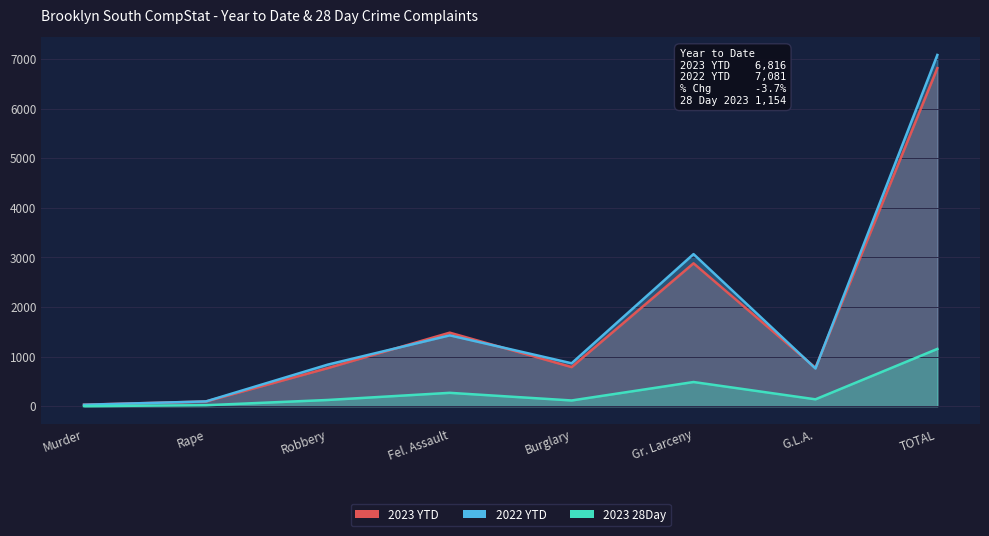

How many data points in 2023 28Day are above 138?

3